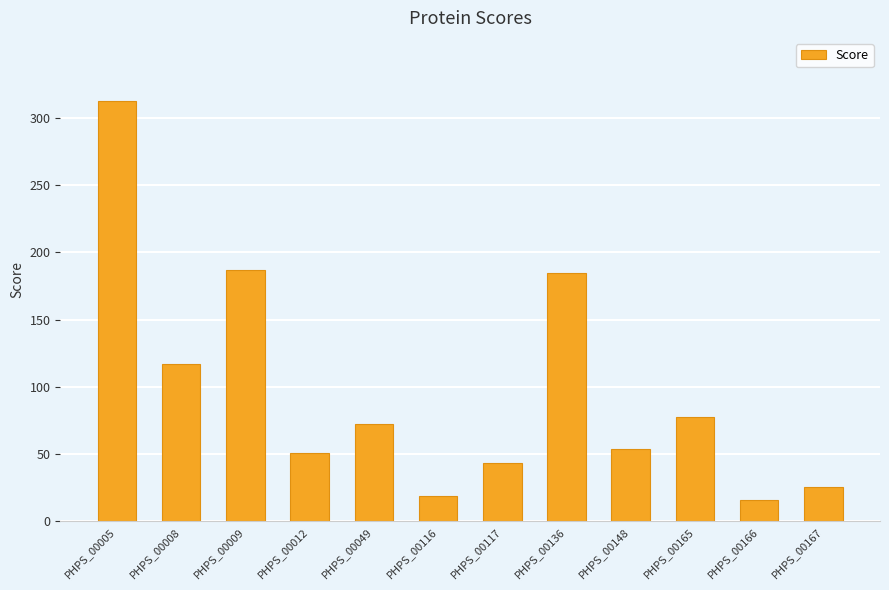

Count the number of categories in the chart.

12